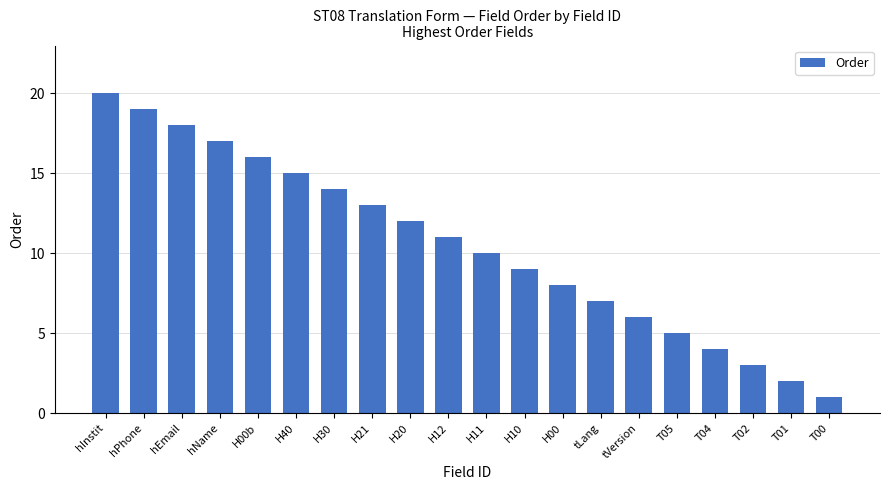

What is the difference between the maximum and minimum values?

19